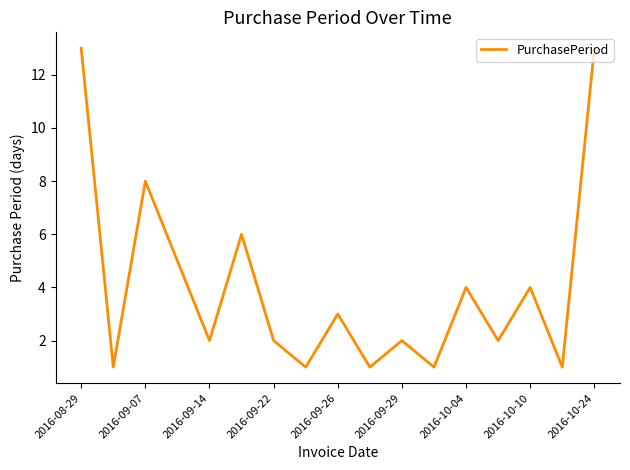

What is the difference between the maximum and minimum values?

12